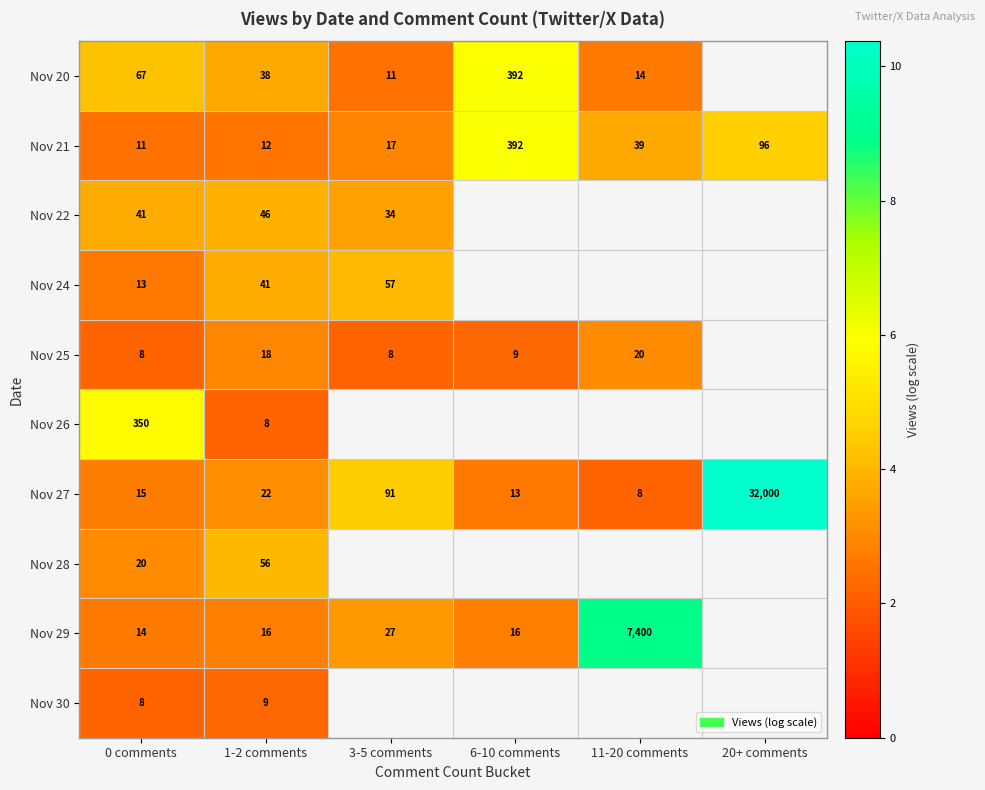

At which category does the chart reach its minimum across all series?

0 comments